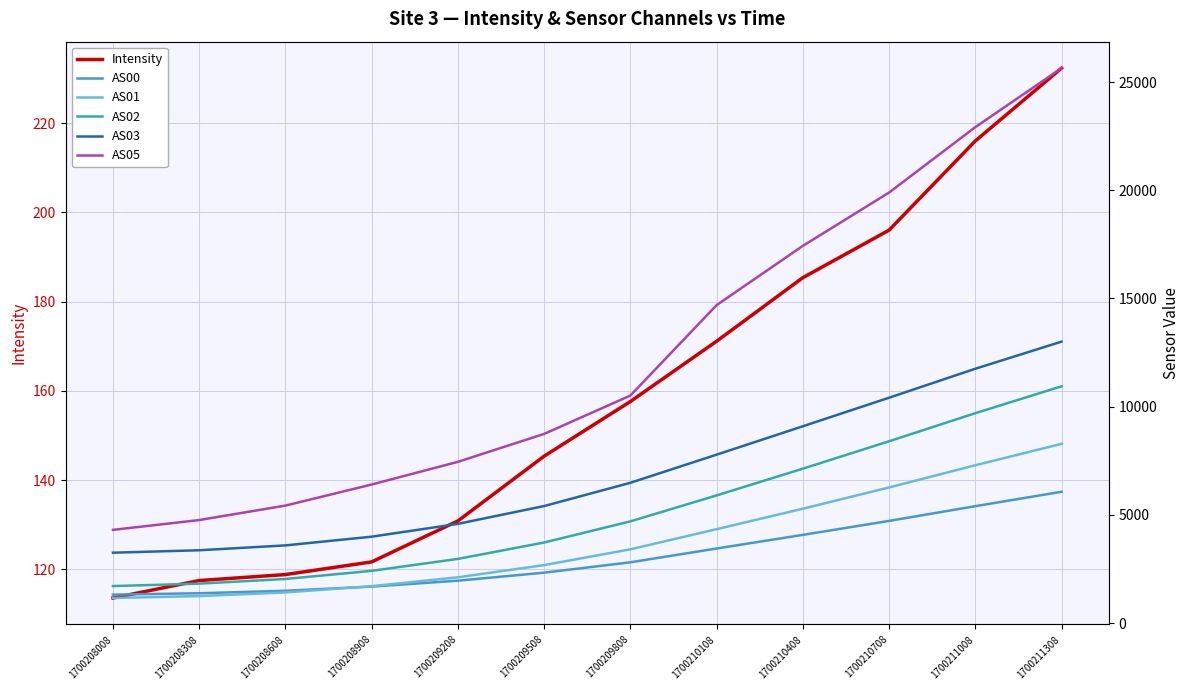

Reading right to left, extract all data points from this chart.

Intensity: 232.3	216.0	196.0	185.4	171.1	157.6	145.4	130.9	121.7	118.8	117.5	113.6
AS00: 6069.0	5403.0	4722.0	4077.0	3447.0	2809.0	2331.0	1960.0	1687.0	1494.0	1379.0	1317.0
AS01: 8283.0	7294.0	6268.0	5286.0	4340.0	3409.0	2680.0	2117.0	1705.0	1418.0	1249.0	1160.0
AS02: 10942.0	9700.0	8402.0	7136.0	5900.0	4701.0	3724.0	2967.0	2415.0	2039.0	1823.0	1712.0
AS03: 13006.0	11753.0	10415.0	9095.0	7784.0	6483.0	5409.0	4586.0	3993.0	3591.0	3366.0	3253.0
AS05: 25643.0	22917.0	19895.0	17431.0	14693.0	10514.0	8742.0	7452.0	6404.0	5430.0	4762.0	4308.0